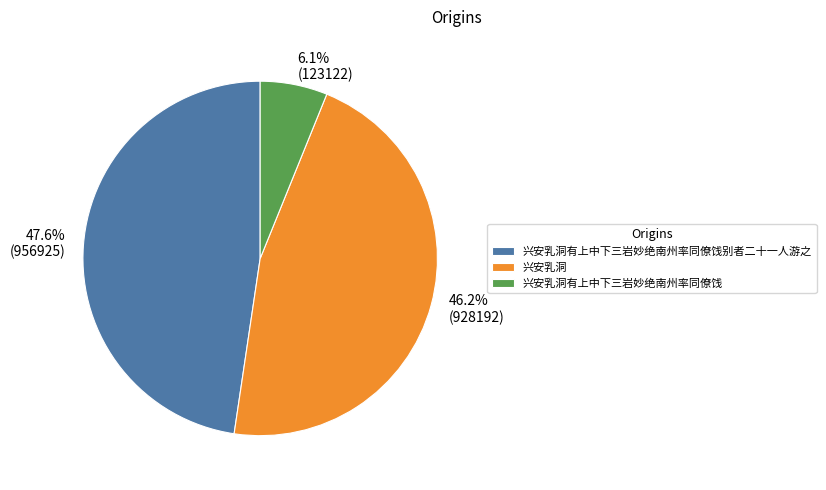

What is the smallest slice in the pie chart?

兴安乳洞有上中下三岩妙绝南州率同僚饯